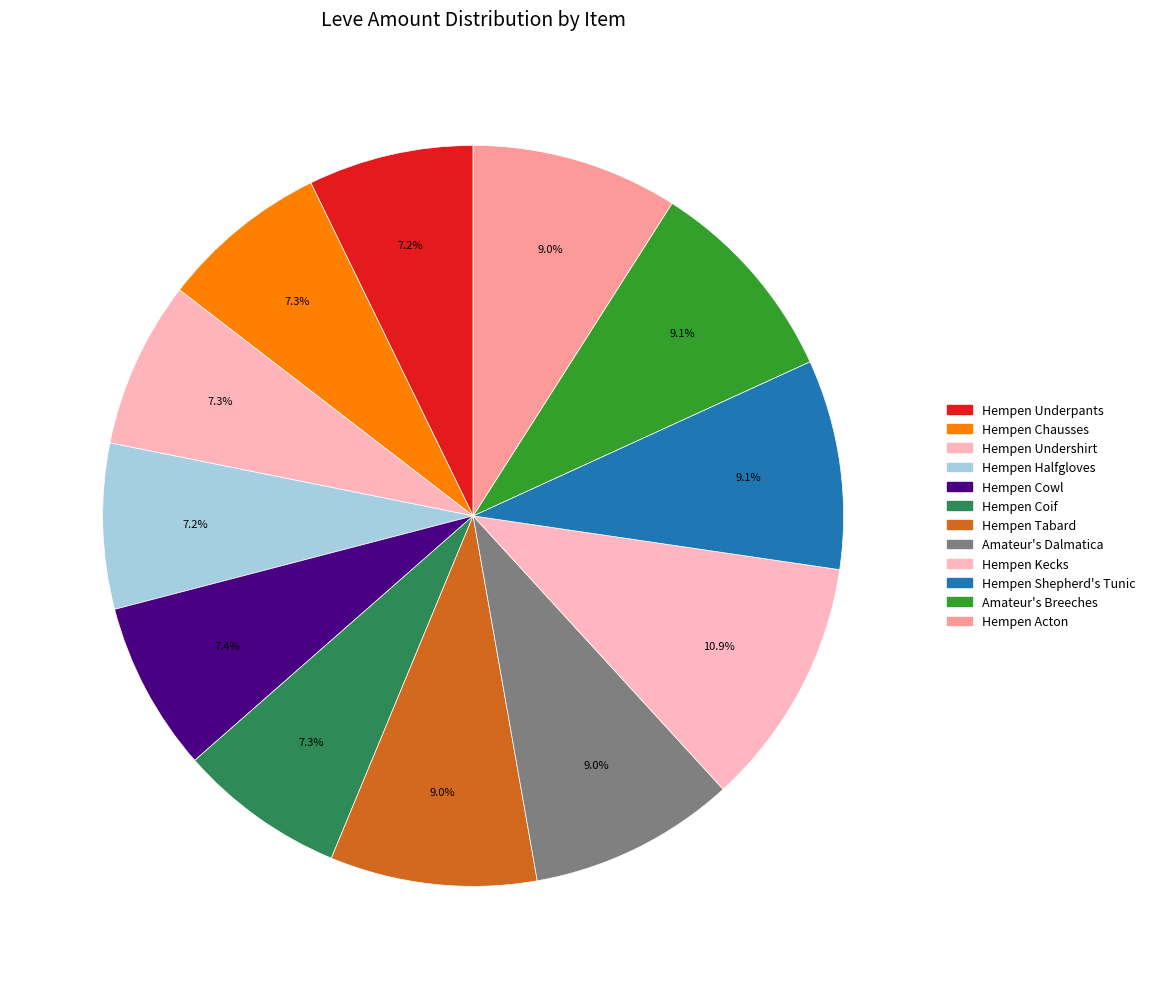

Does Hempen Acton account for over 50% of the chart?

No